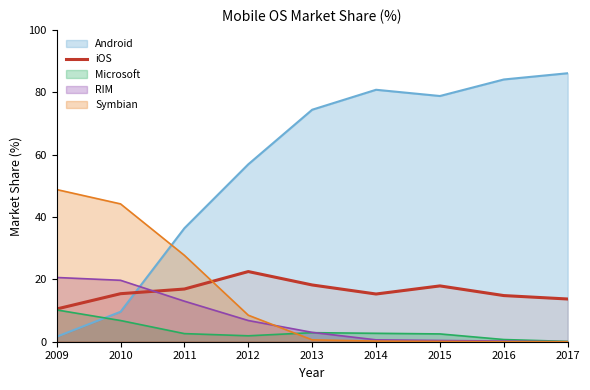

Which series changed the most between 2010 and 2014?

Android